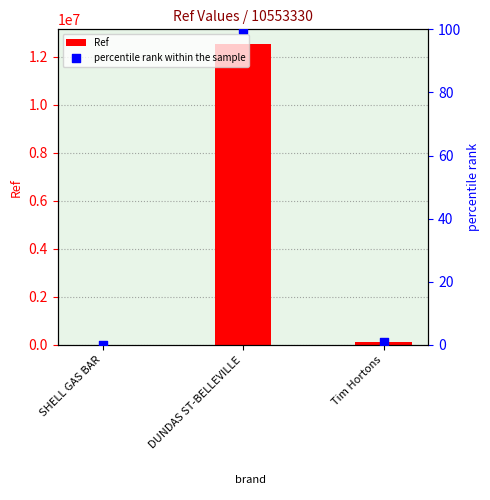

Is the value of percentile rank within the sample at Tim Hortons greater than the value of Ref at Tim Hortons?

No